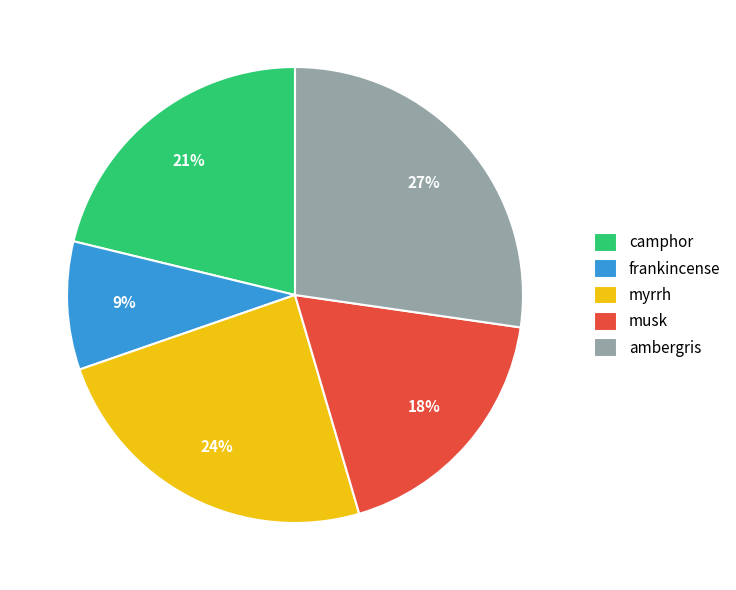

Which category has the biggest portion of the pie?

ambergris